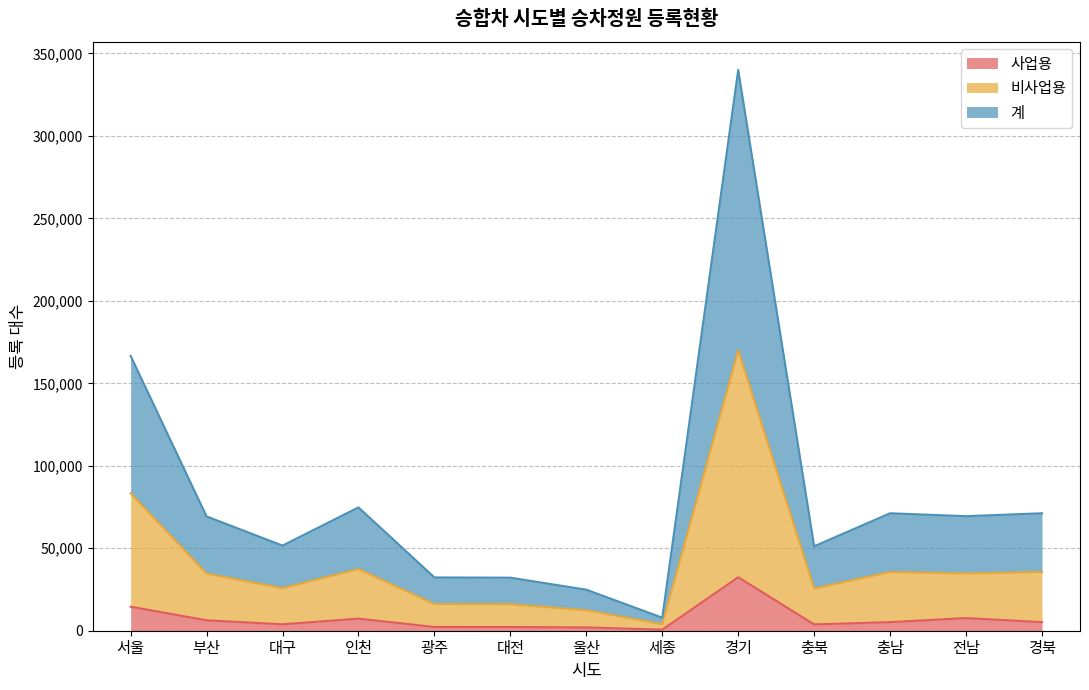

True or false: 계 and 사업용 intersect in this chart.

False